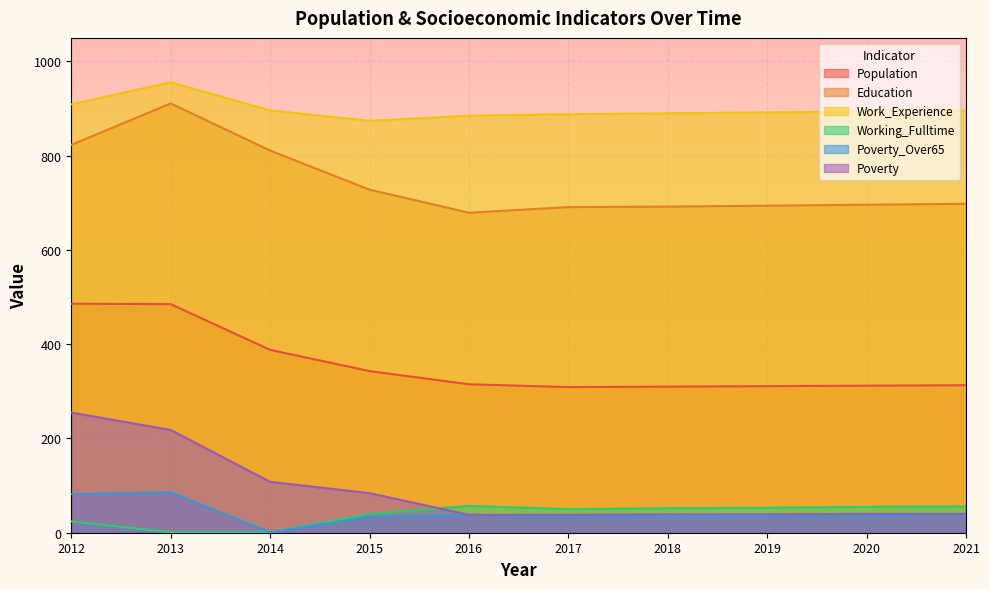

How many interior local valleys does the Poverty_Over65 series have?

2